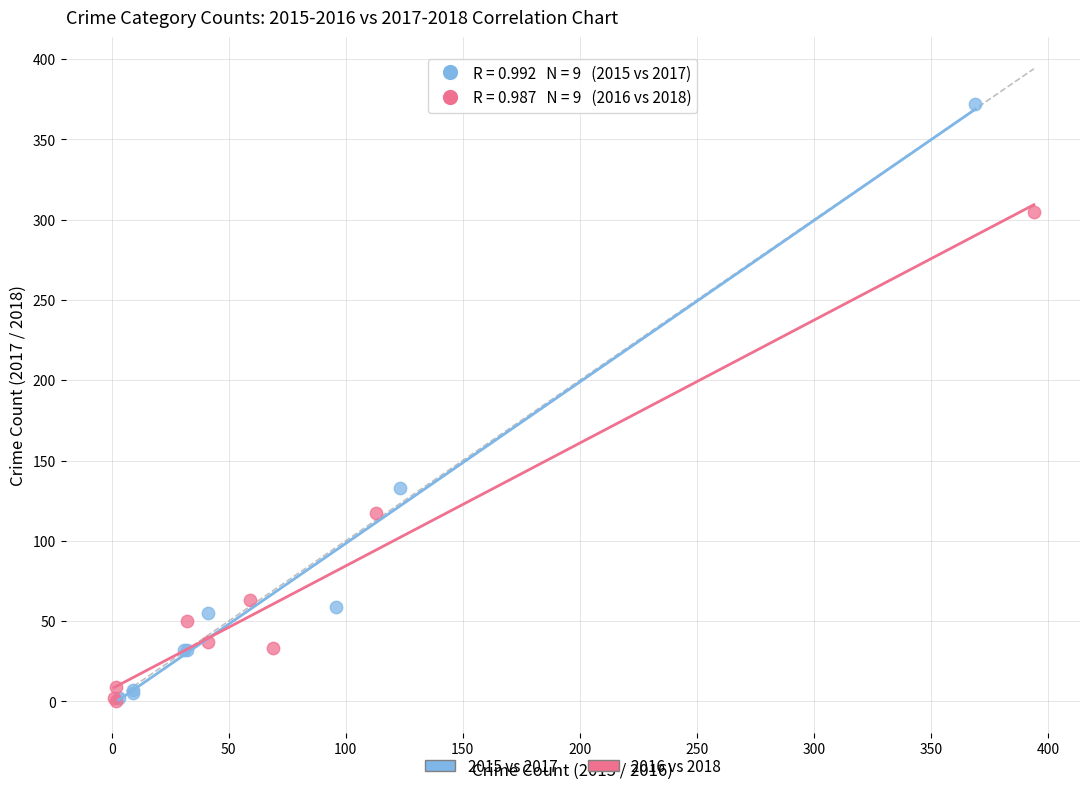

Which series reaches the maximum Y coordinate?

2015 vs 2017